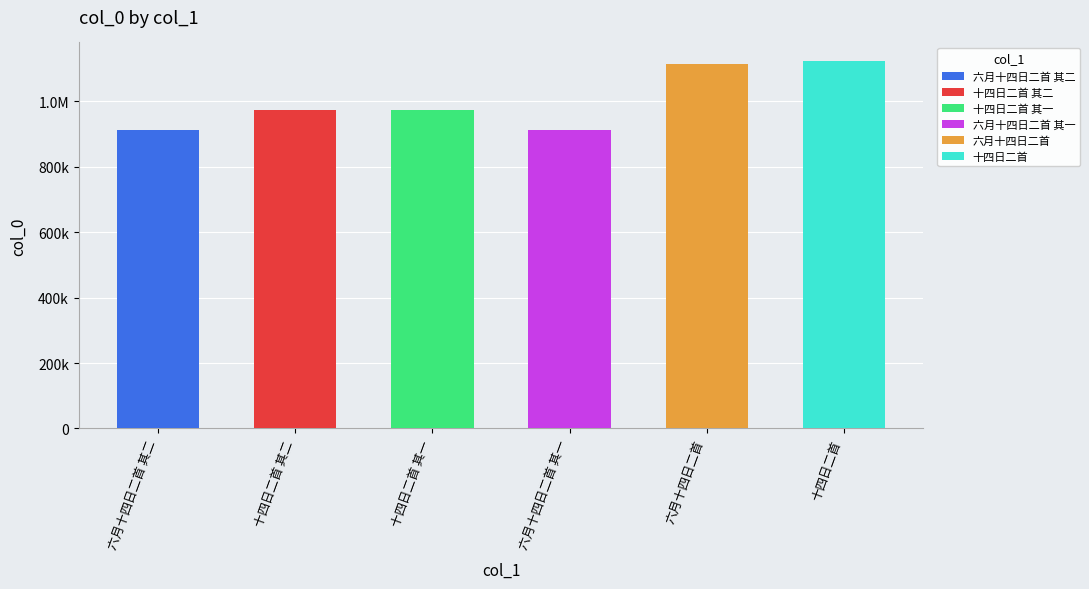

What is the greatest value displayed?

1124177